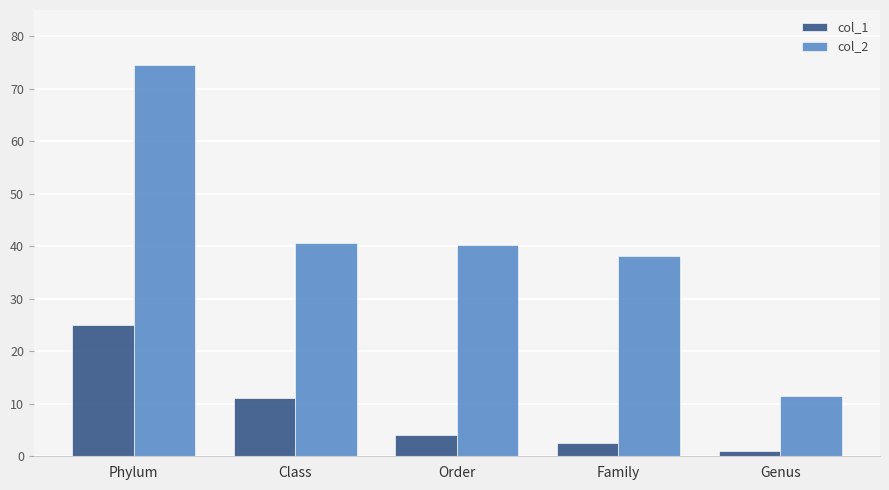

What is the average value of the col_2 series?

40.9